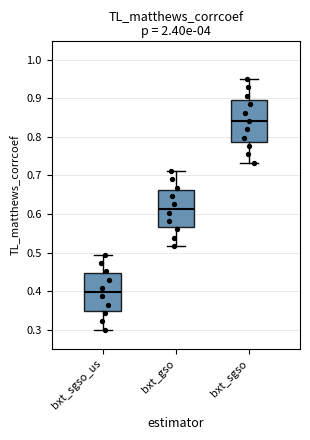

Reading left to right, transcribe this box plot: for each box, give where its median line is, the range the box spans, and where its two whiskers end, as read against the y-axis. The values are not printed on the chart, so give them approximately, as read against the axis.

bxt_sgso_us: median 0.40, box 0.35 to 0.45, whiskers 0.30 to 0.50
bxt_gso: median 0.61, box 0.57 to 0.66, whiskers 0.52 to 0.71
bxt_sgso: median 0.84, box 0.79 to 0.90, whiskers 0.73 to 0.95